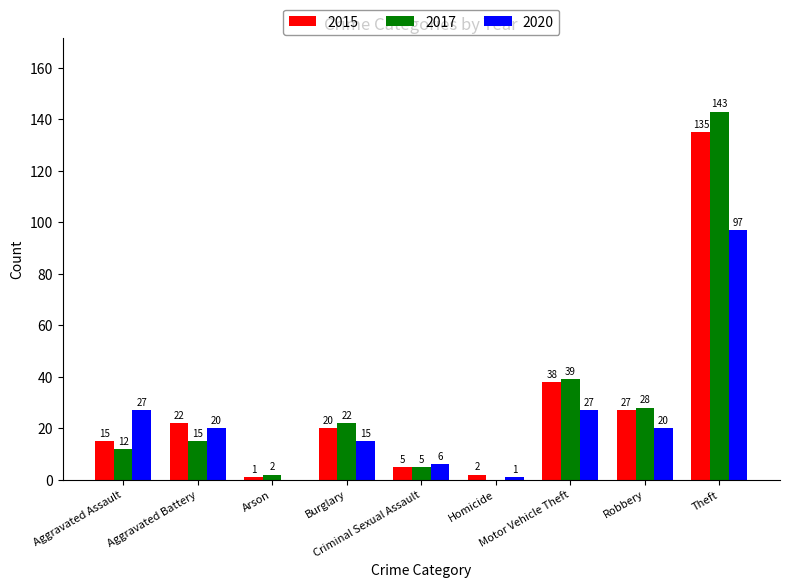

Reading left to right, extract all data points from this chart.

2015: Aggravated Assault=15	Aggravated Battery=22	Arson=1	Burglary=20	Criminal Sexual Assault=5	Homicide=2	Motor Vehicle Theft=38	Robbery=27	Theft=135
2017: Aggravated Assault=12	Aggravated Battery=15	Arson=2	Burglary=22	Criminal Sexual Assault=5	Homicide=0	Motor Vehicle Theft=39	Robbery=28	Theft=143
2020: Aggravated Assault=27	Aggravated Battery=20	Arson=0	Burglary=15	Criminal Sexual Assault=6	Homicide=1	Motor Vehicle Theft=27	Robbery=20	Theft=97